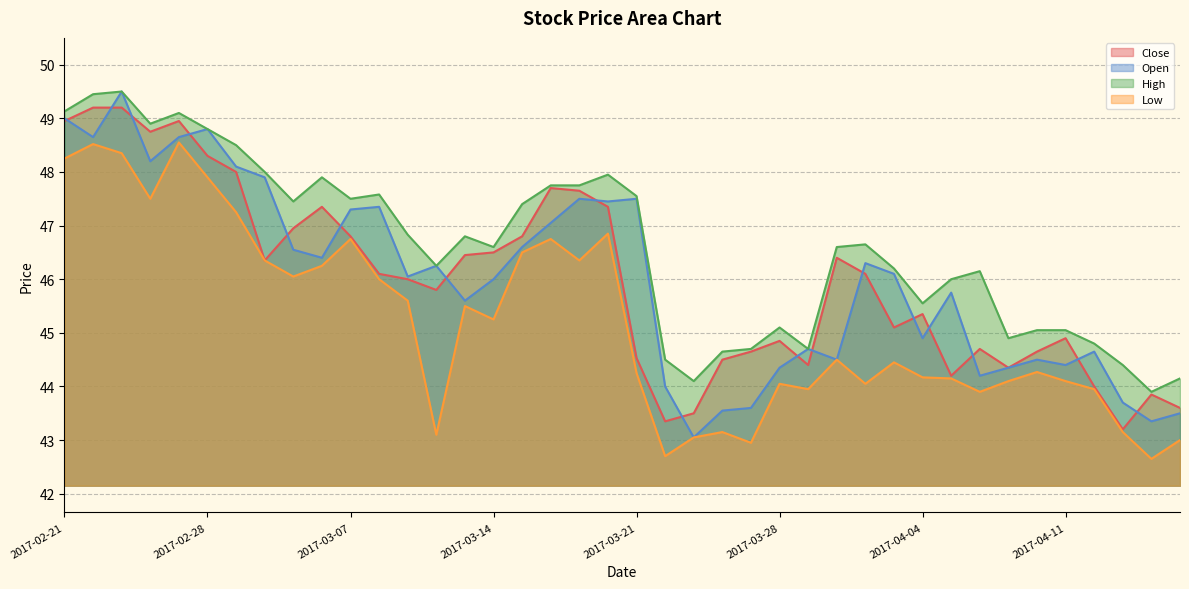

How many values in the Close series are below 46?

19